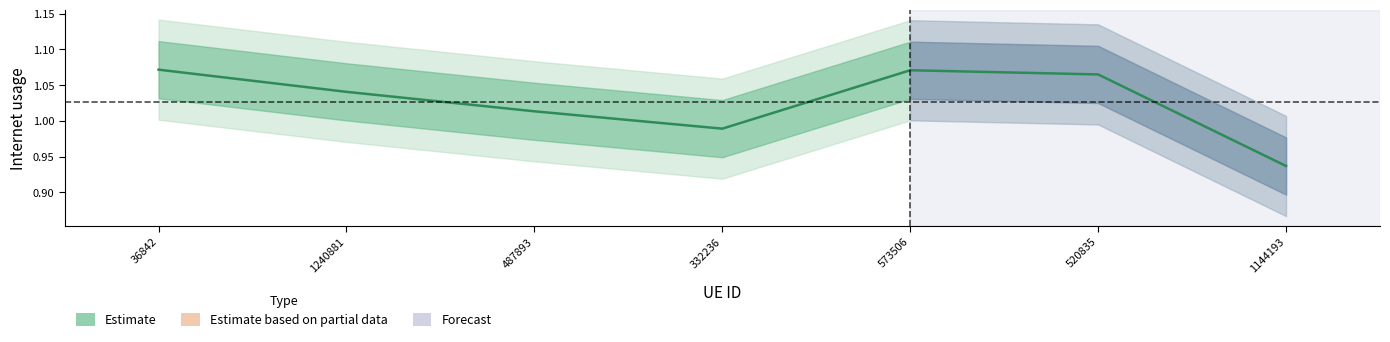

What is the label of the 5th point from the left?

573506